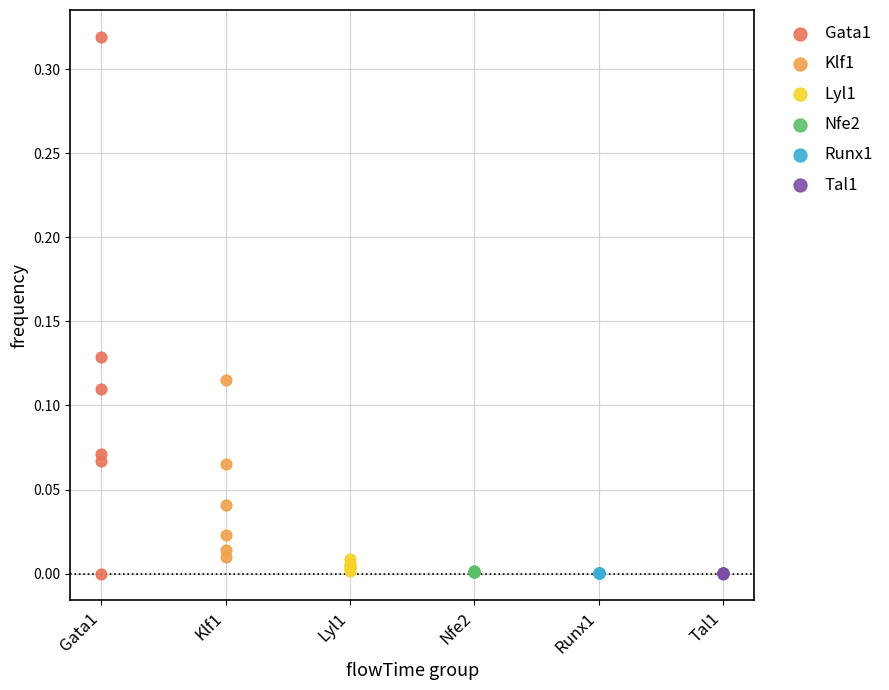

Which series has the widest spread of Y values?

Gata1